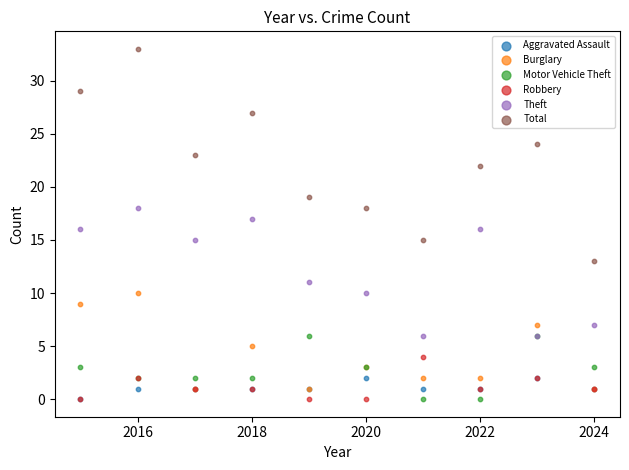

Which series has the widest spread of Y values?

Total